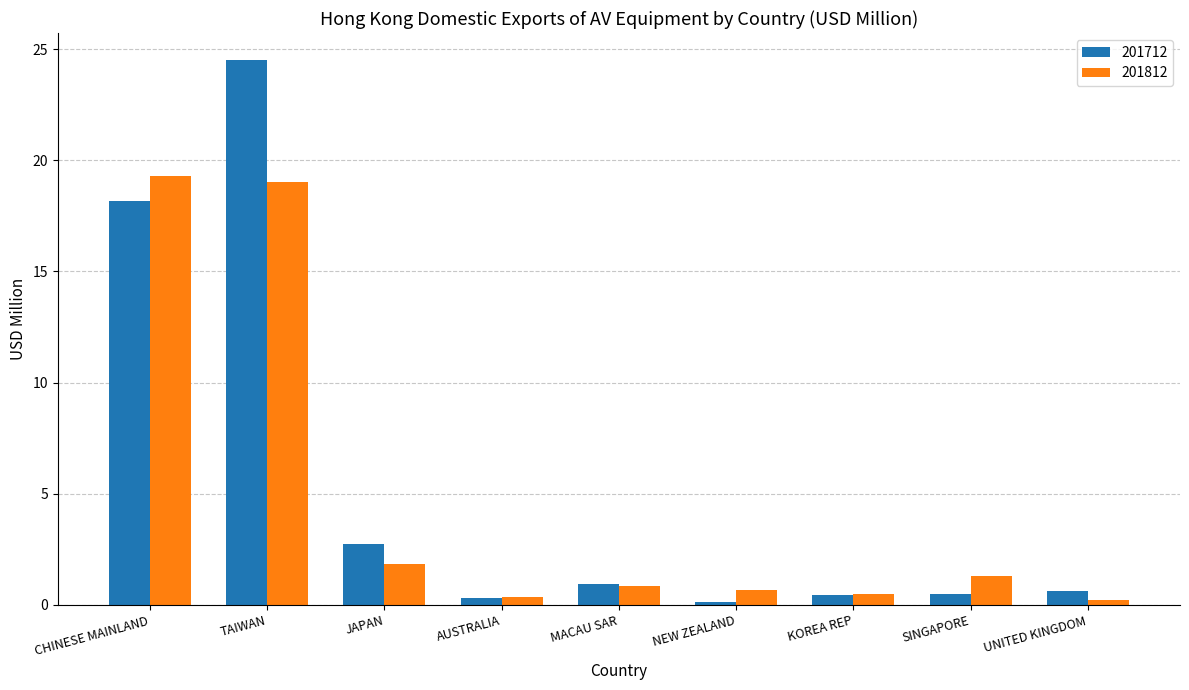

What is the difference between the second highest and minimum values in the 201812 series?

18.8